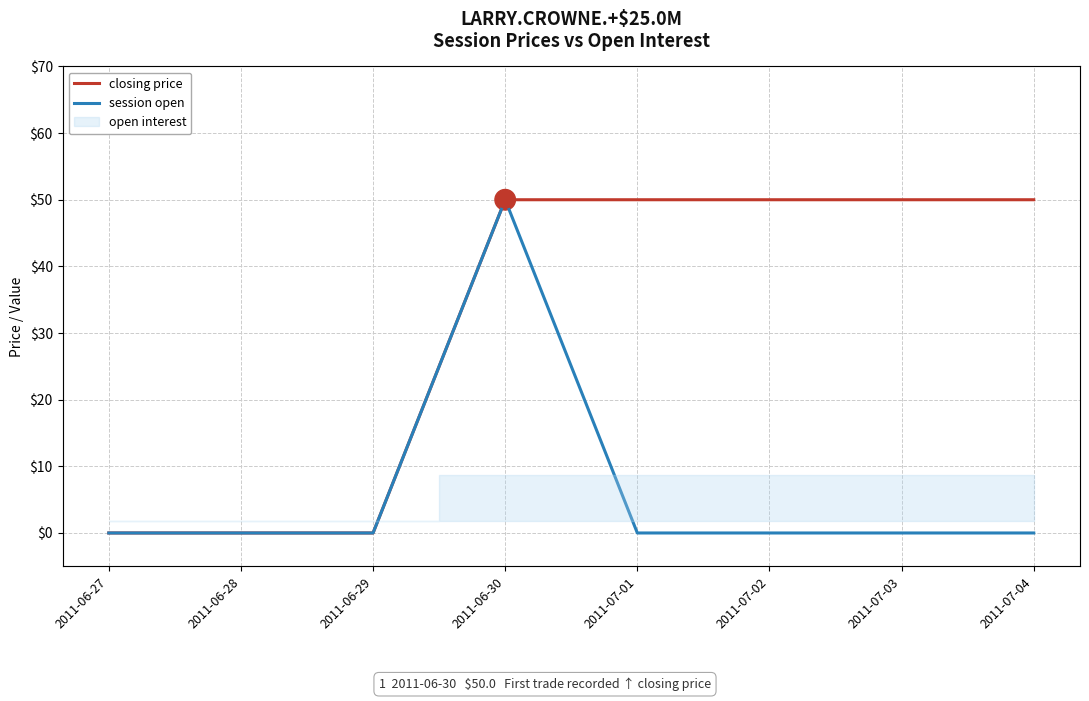

Which series reaches the minimum Y coordinate?

closing price